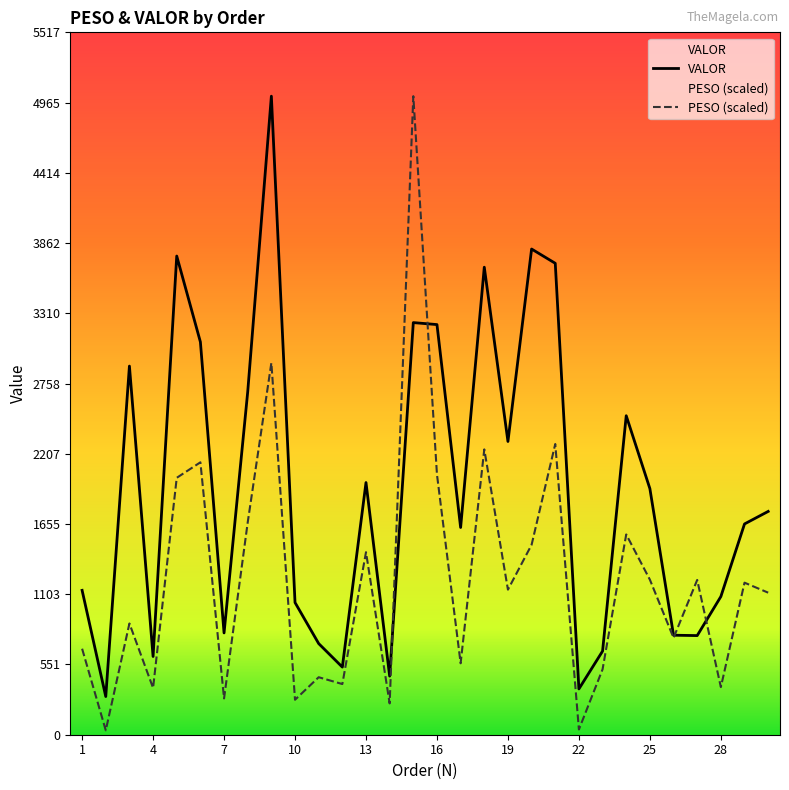

What are all the series names shown in the legend?

PESO, VALOR